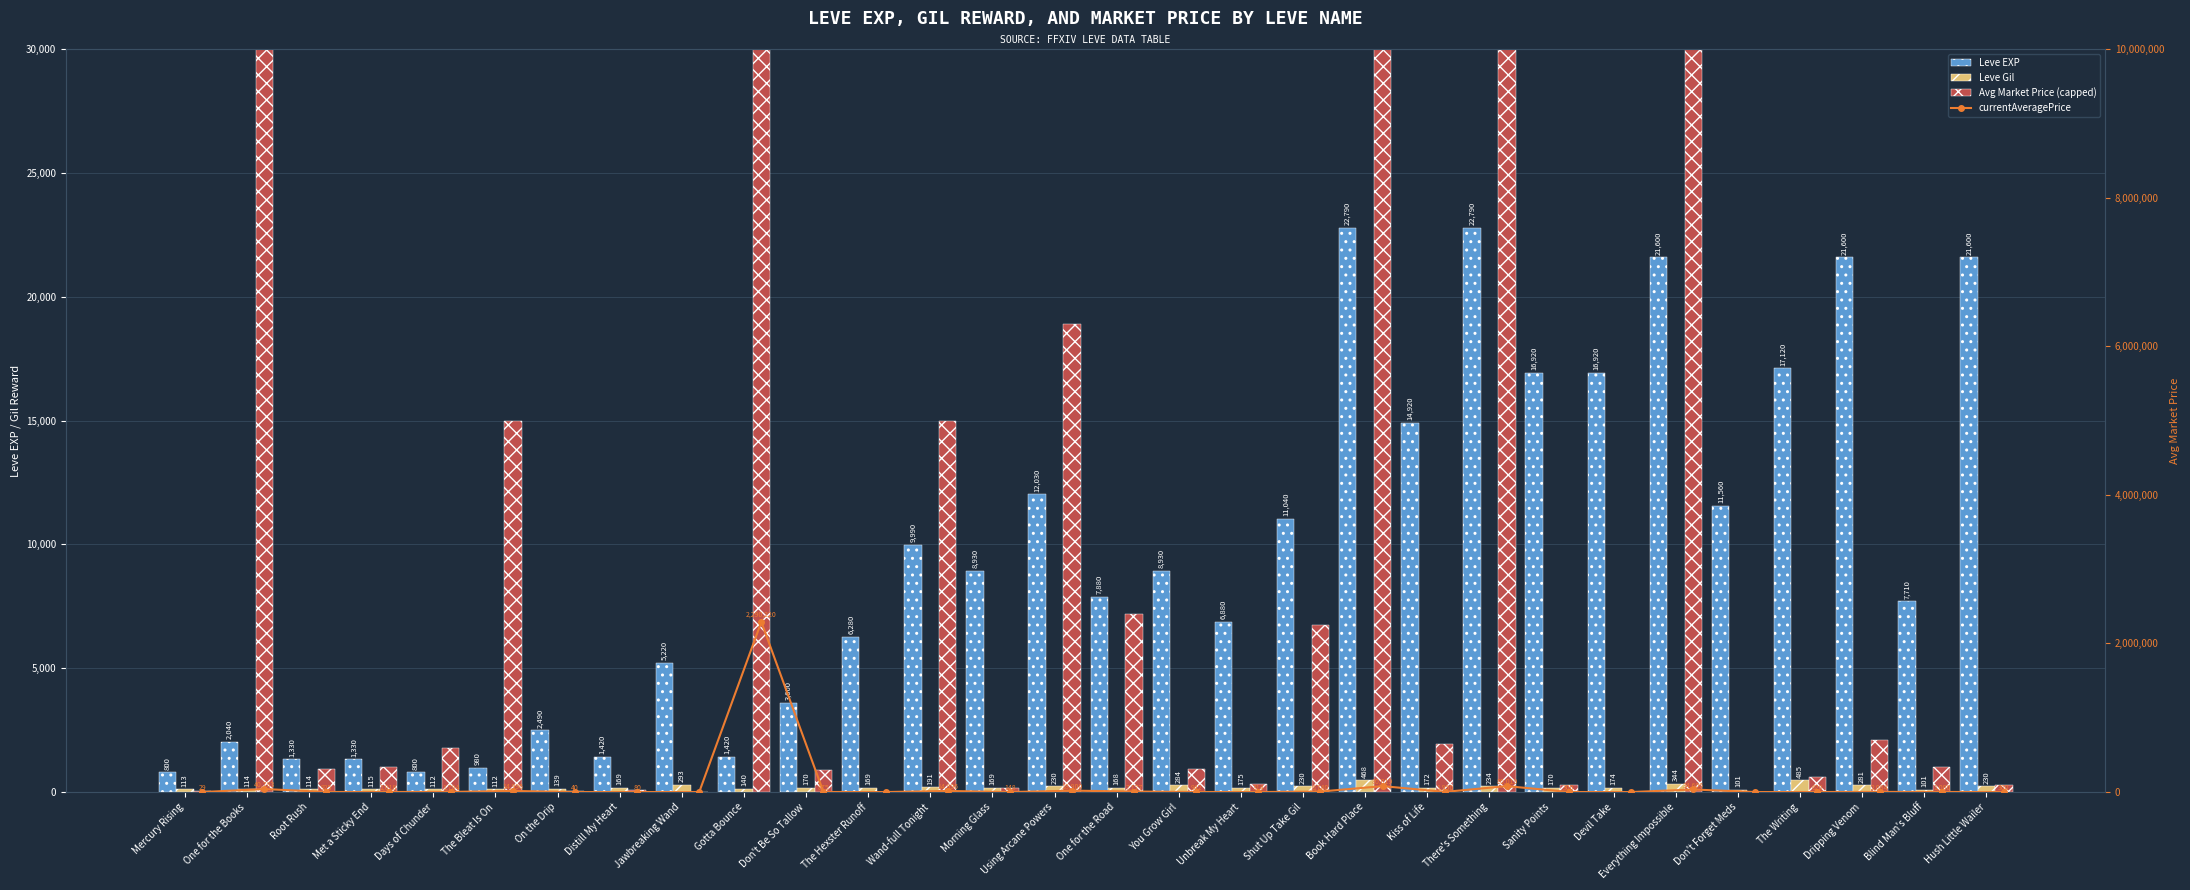

True or false: Leve EXP has a value of 7710.0 at Blind Man's Bluff.

True